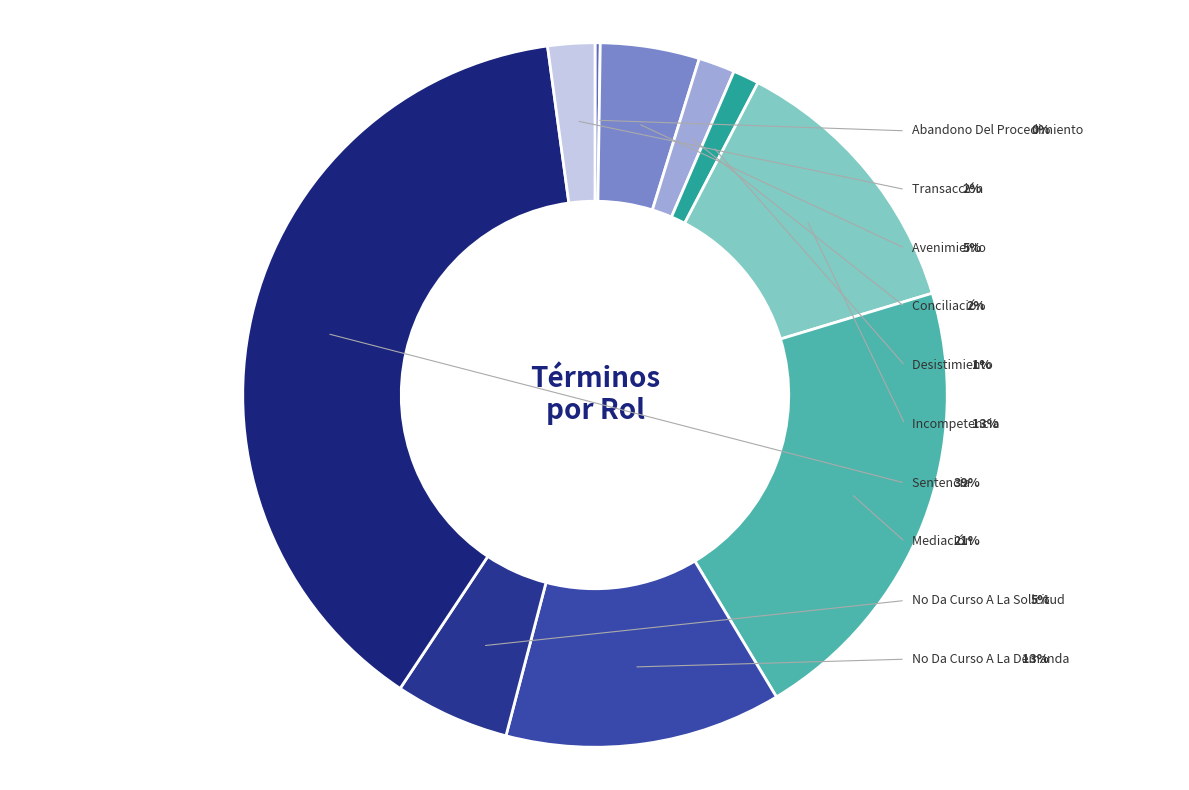

To the nearest percent, what portion does Conciliación represent?

2%